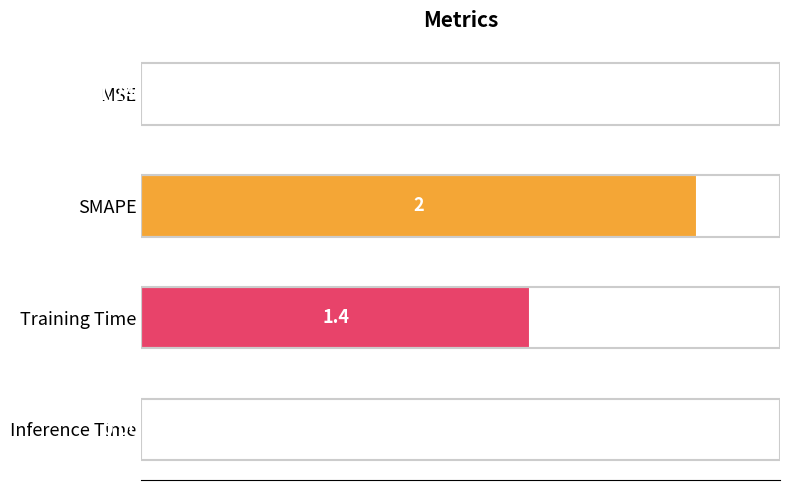

Where is the data nearest to the value 50?

Training Time